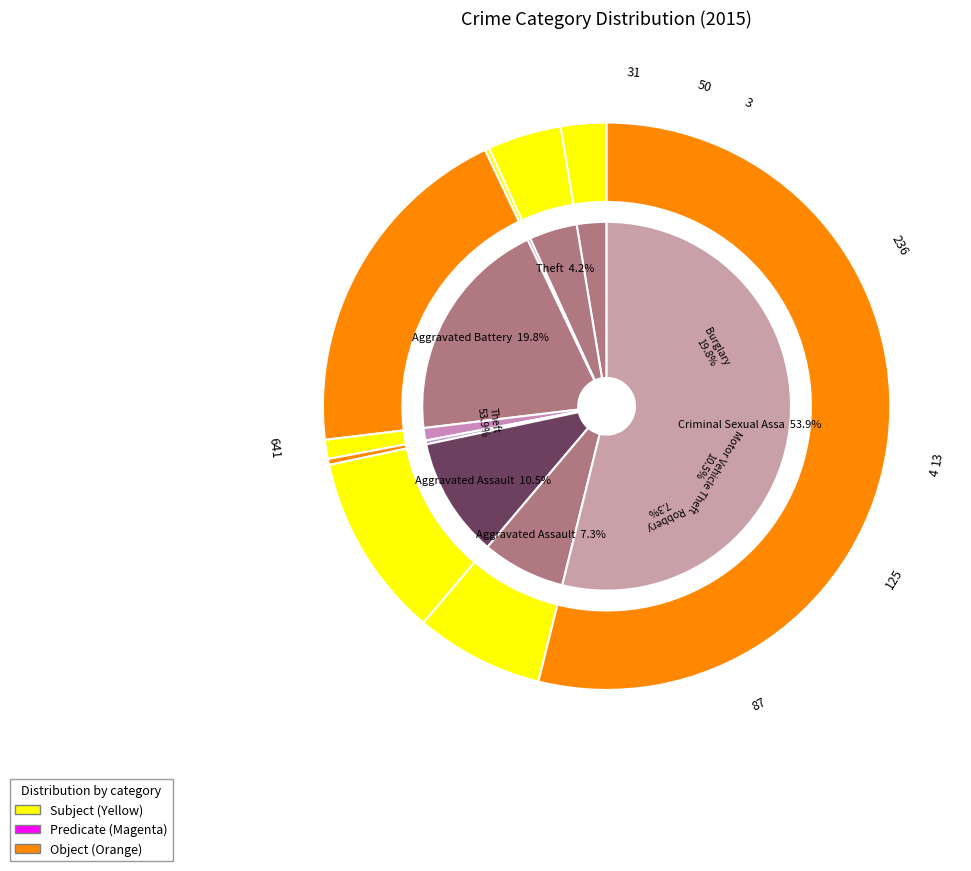

To the nearest percent, what is the average slice percentage?

11%